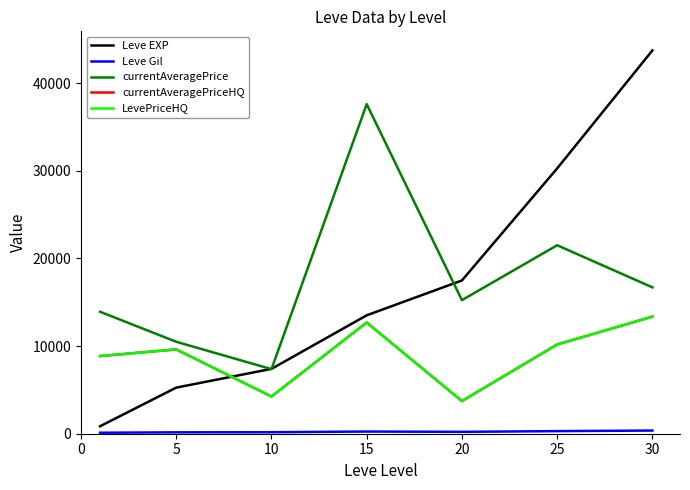

Does the chart have visible grid lines?

No